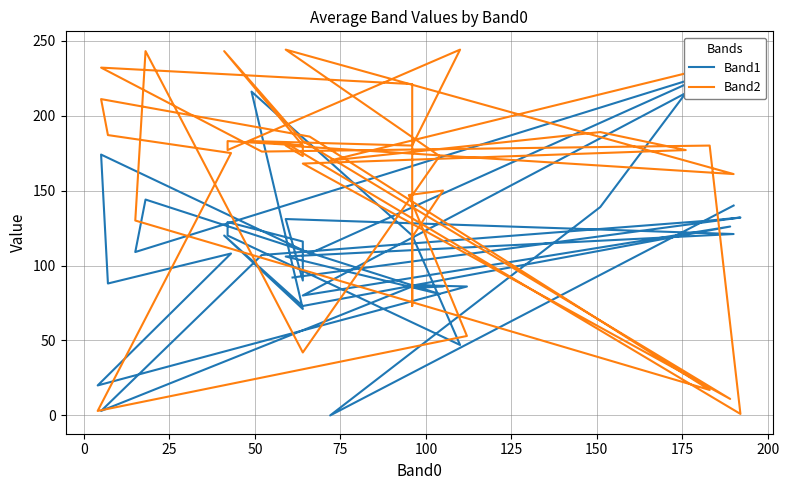

In Band2, how many points are higher than both neighbors (excluding endpoints)?

12